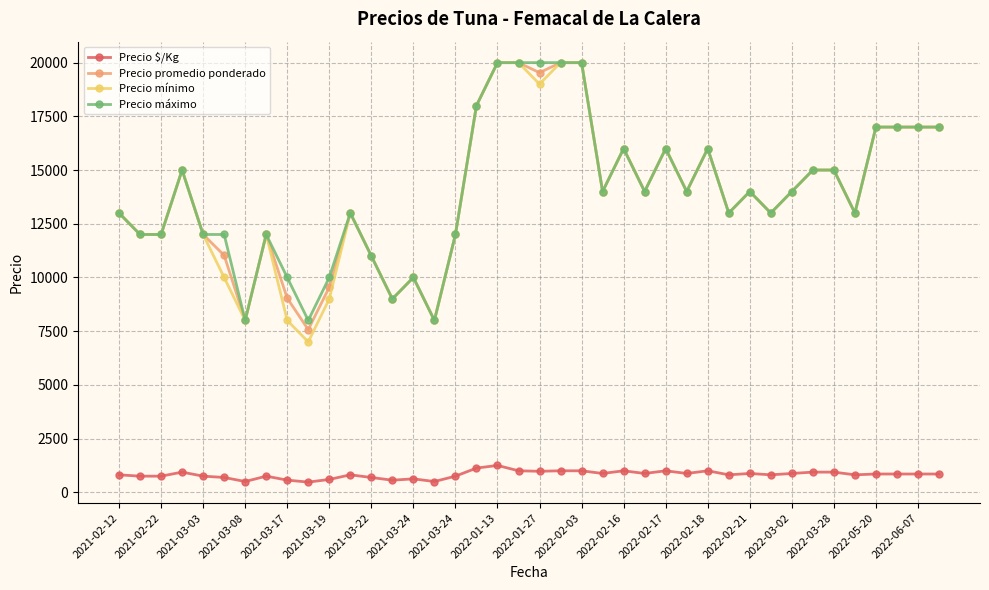

True or false: Precio mínimo has more than 0 interior local peaks.

True